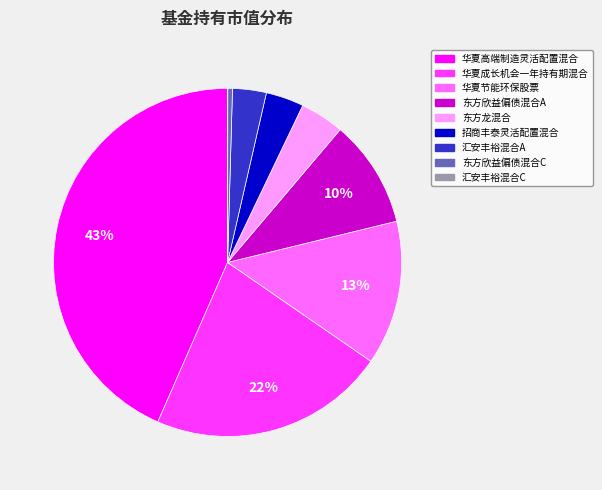

Does any single category account for the majority?

No